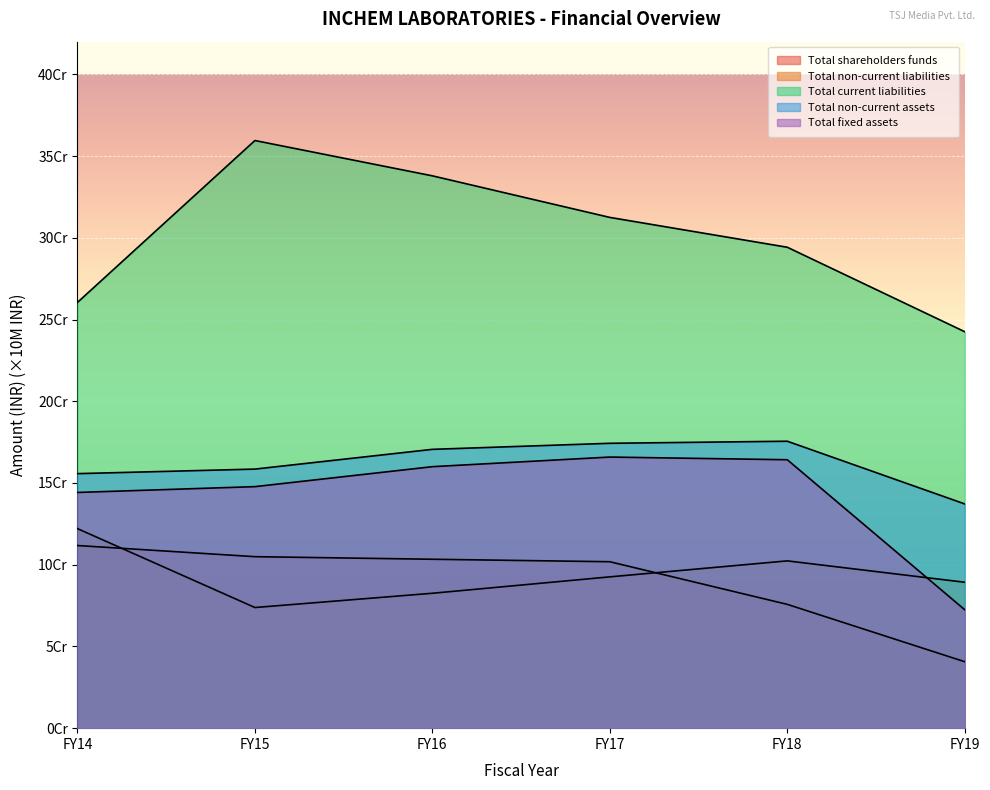

True or false: Total shareholders funds and Total non-current assets intersect in this chart.

False